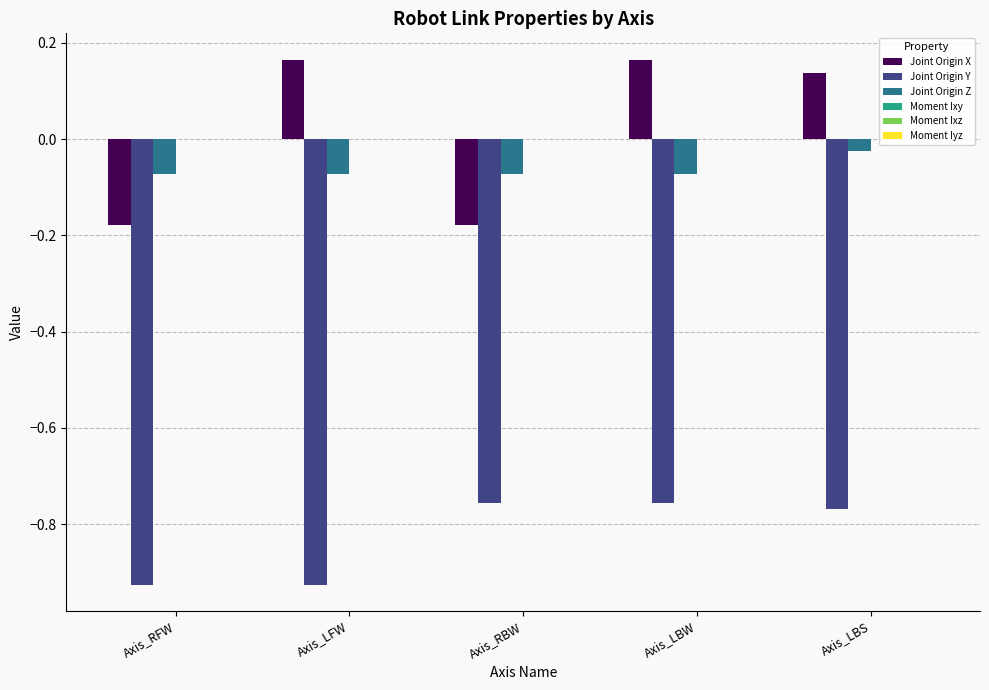

True or false: Joint Origin Z has a value of -0.0 at Axis_LBW.

False